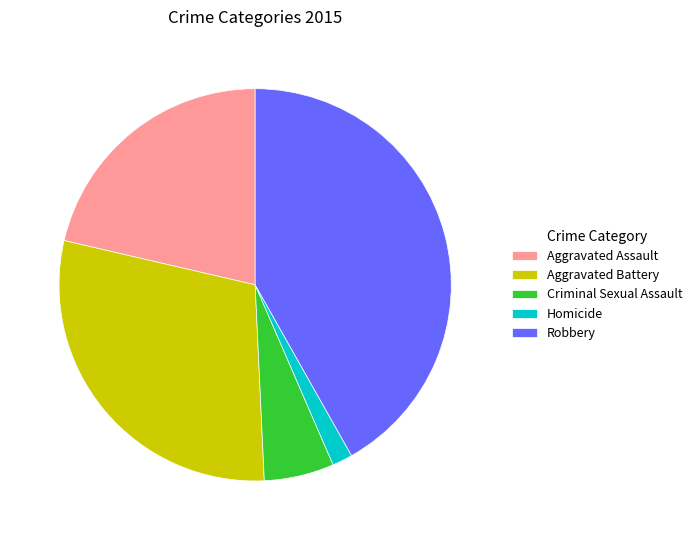

Count the number of slices in the pie.

5